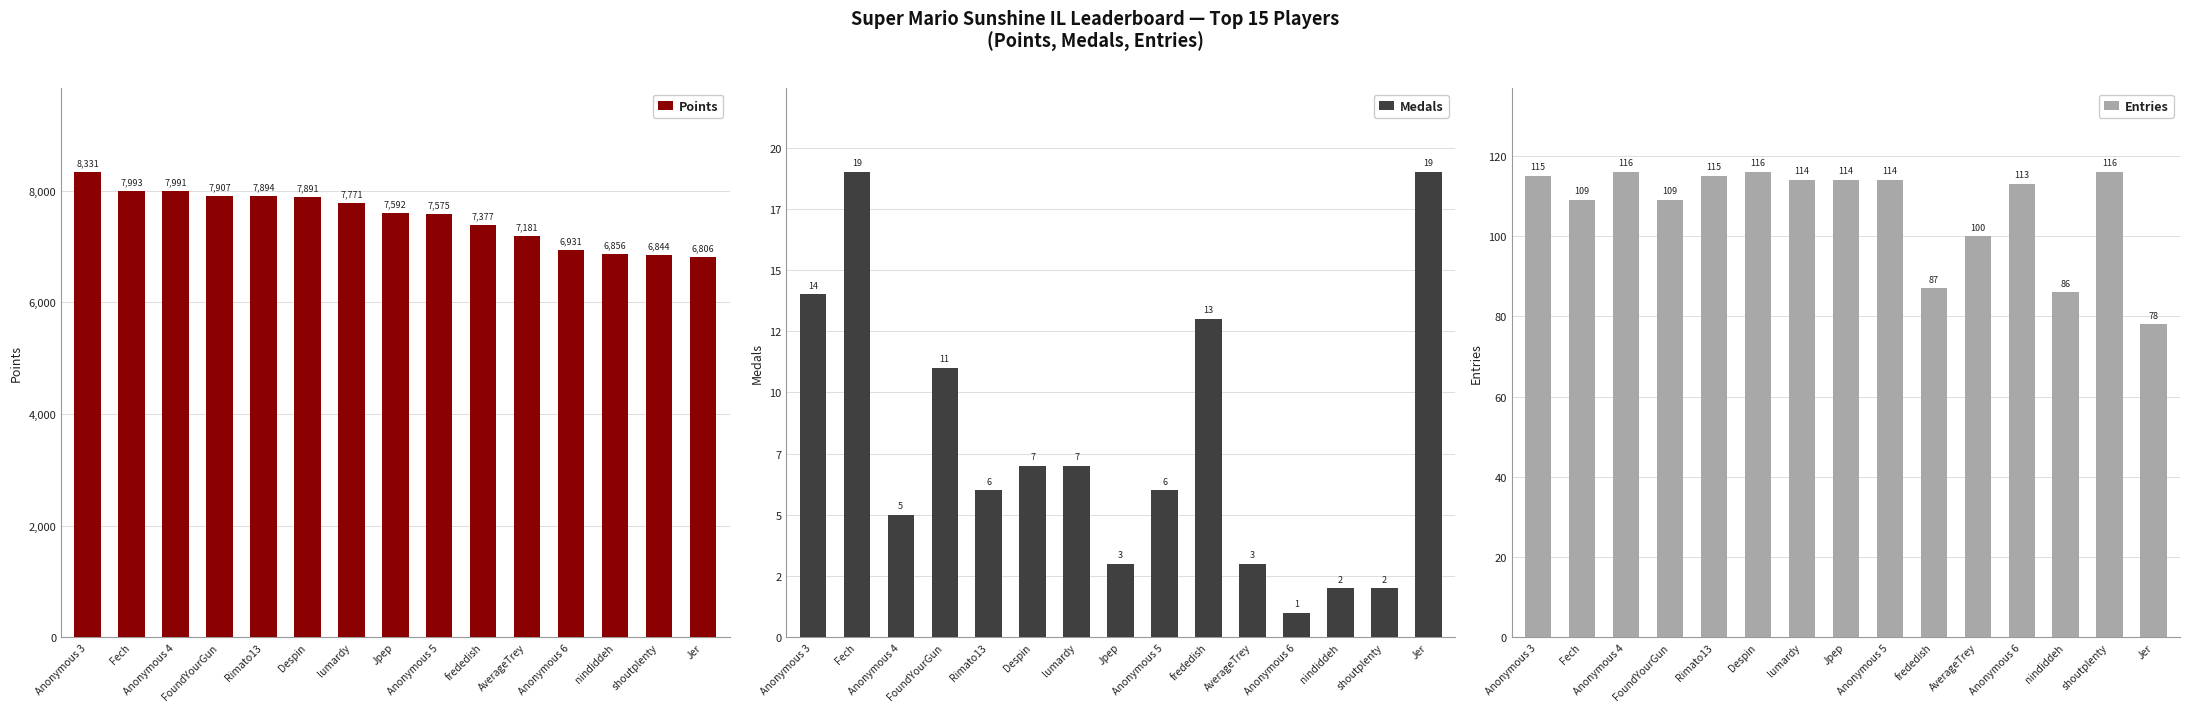

What is the minimum value for Entries?

78